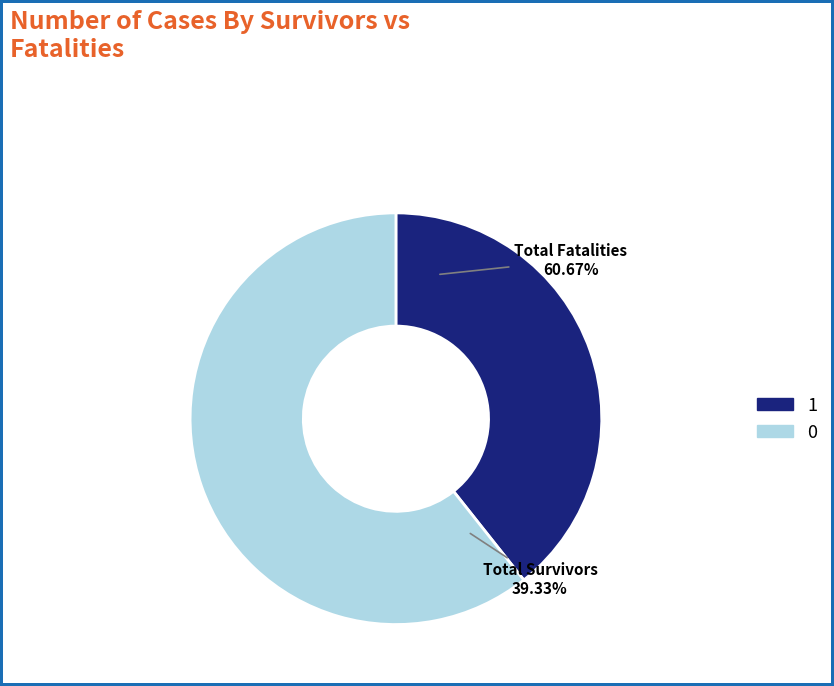

True or false: 1 accounts for 53% of the total.

False